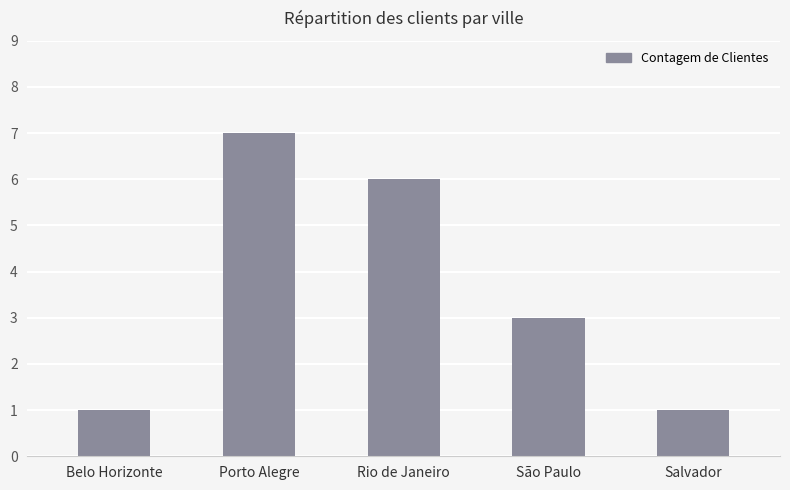

Count the number of data series in this chart.

1